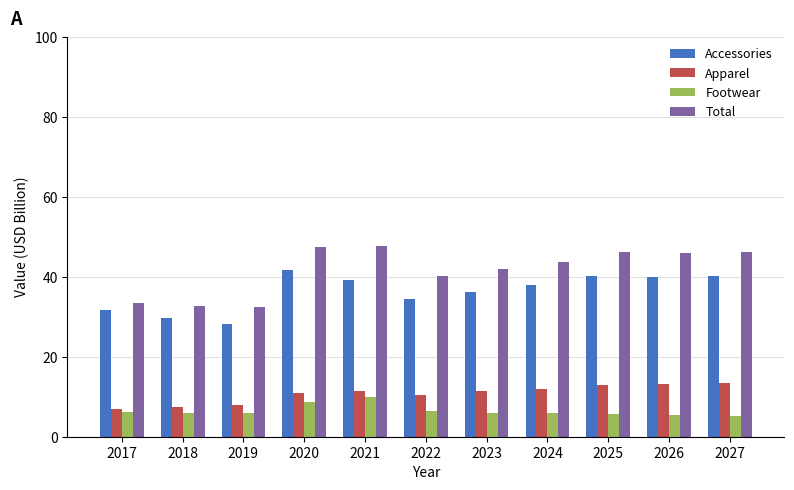

How many data points in Total are above 43?

6